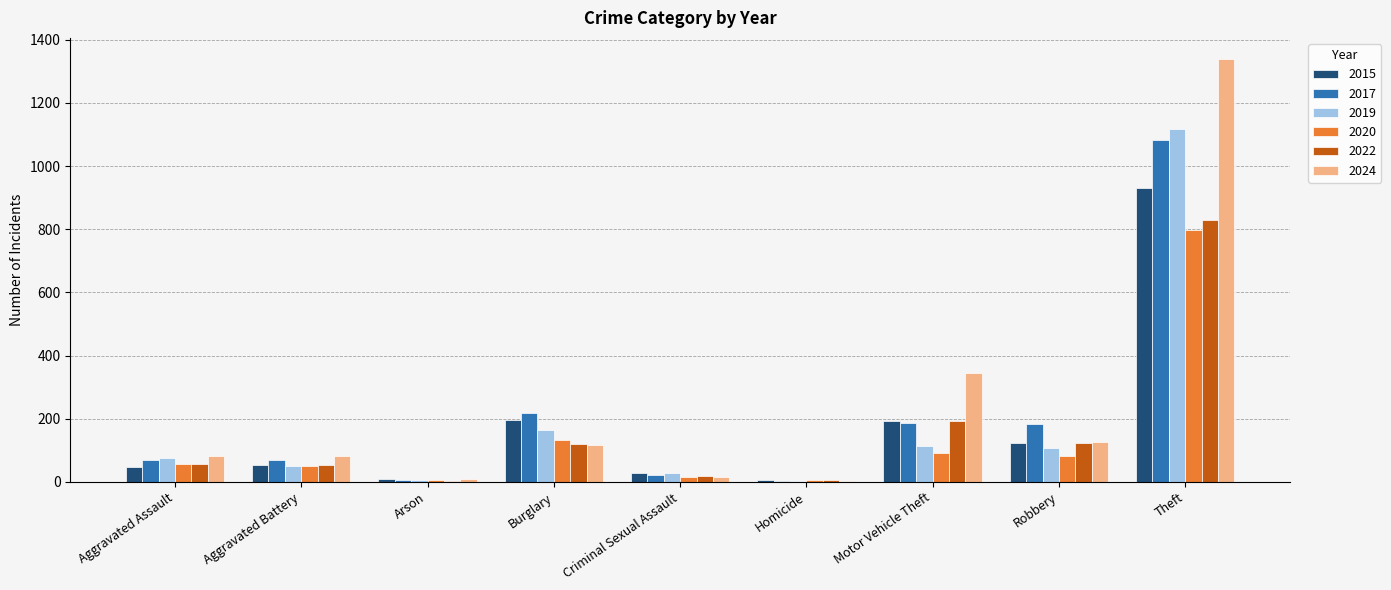

The 2019 series shows 112 at Motor Vehicle Theft. True or false?

True